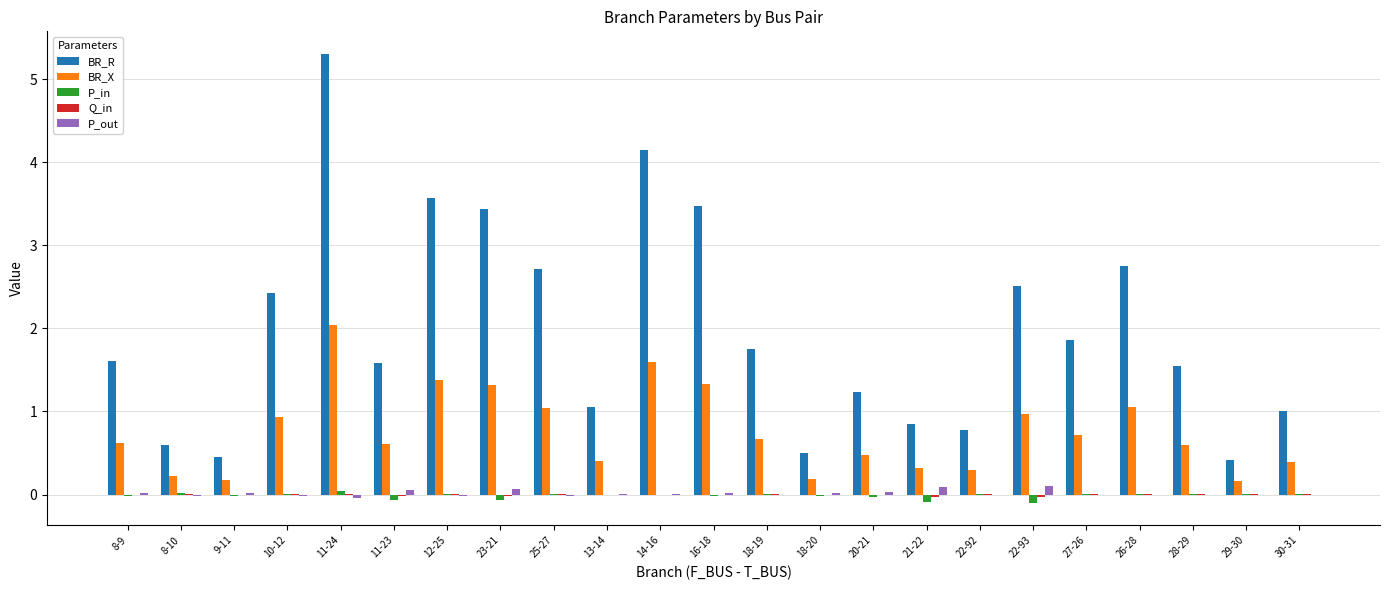

What is the highest value of the BR_R series?

5.3